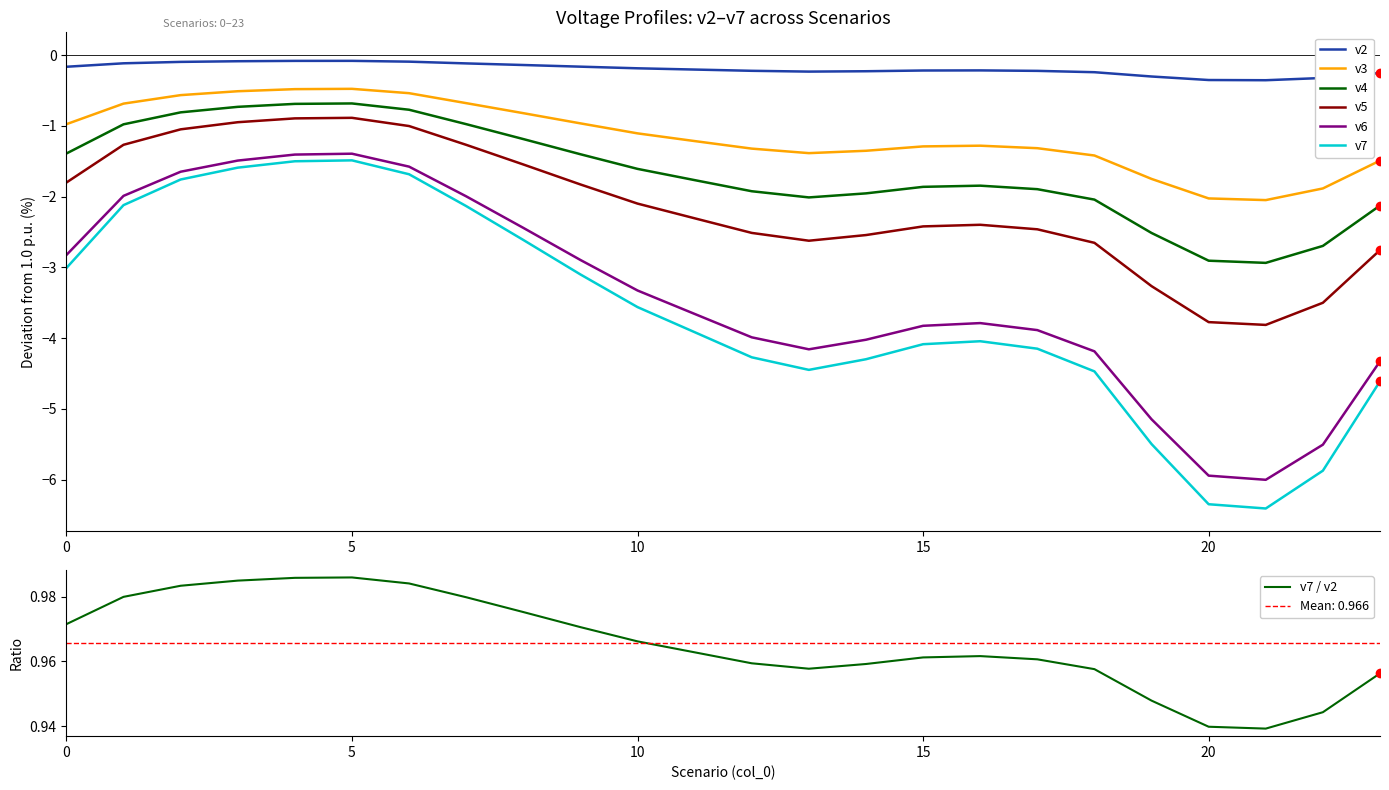

Which series has the largest total across all categories?

v2